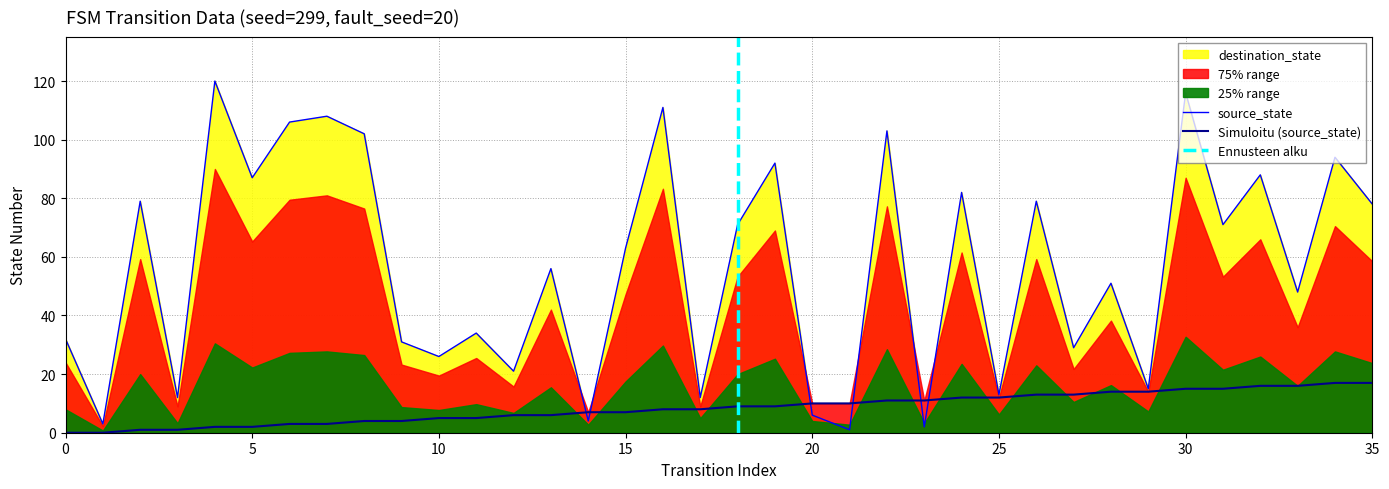

Does the chart display data point markers on the line(s)?

No